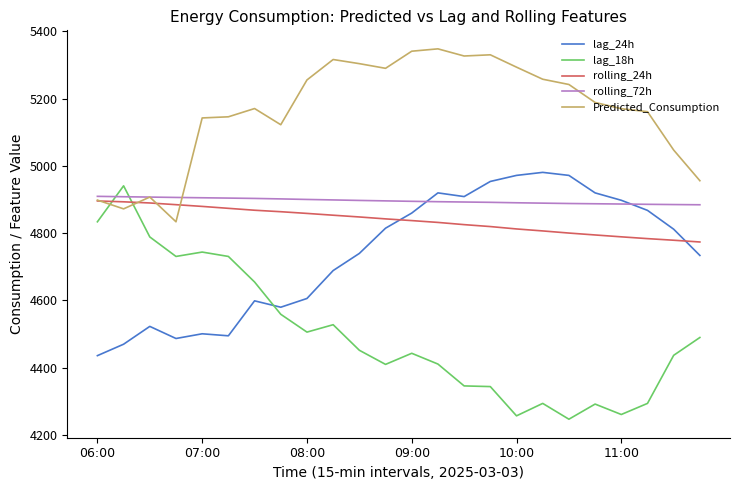

Is this an area chart (filled region under the line)?

No